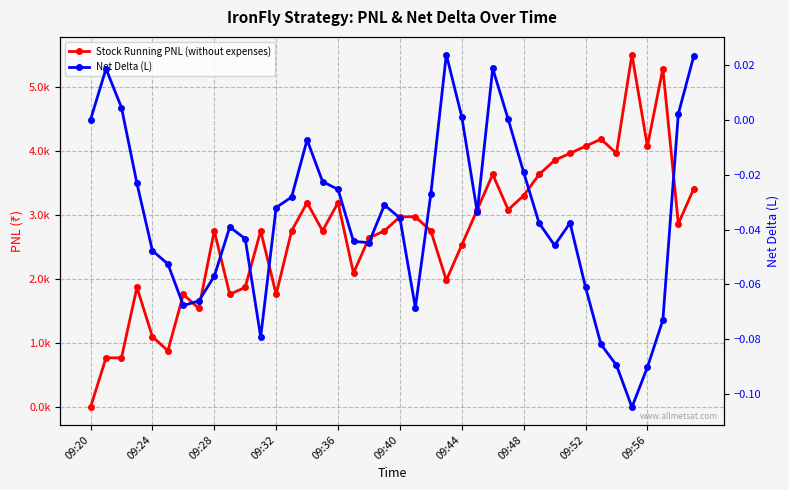

What is the value of the Stock Running PNL (without expenses) point at the 6th from the left?

880.0